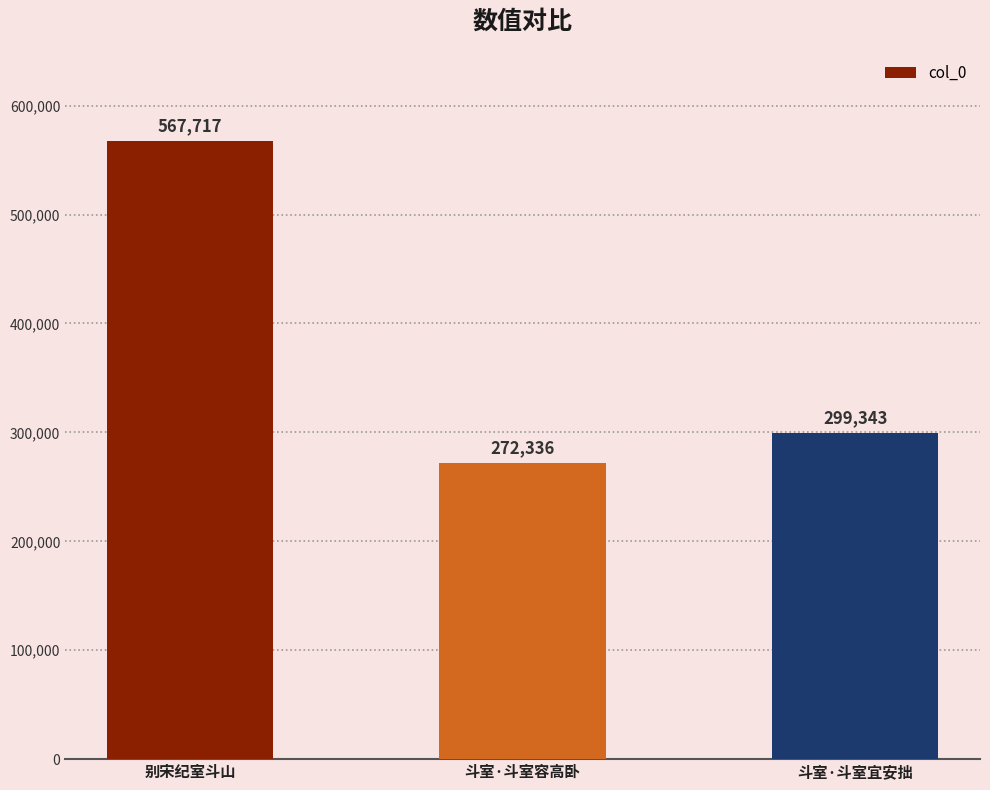

What position from the right is 别宋纪室斗山?

3